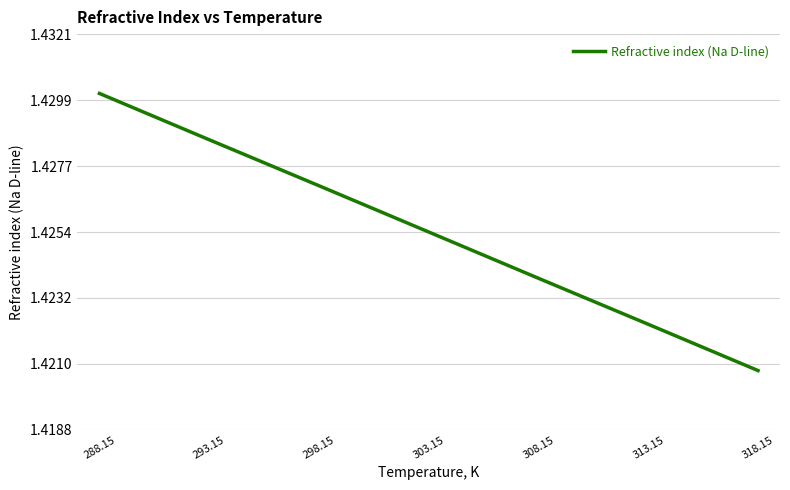

What is the sum of all values?

10.0